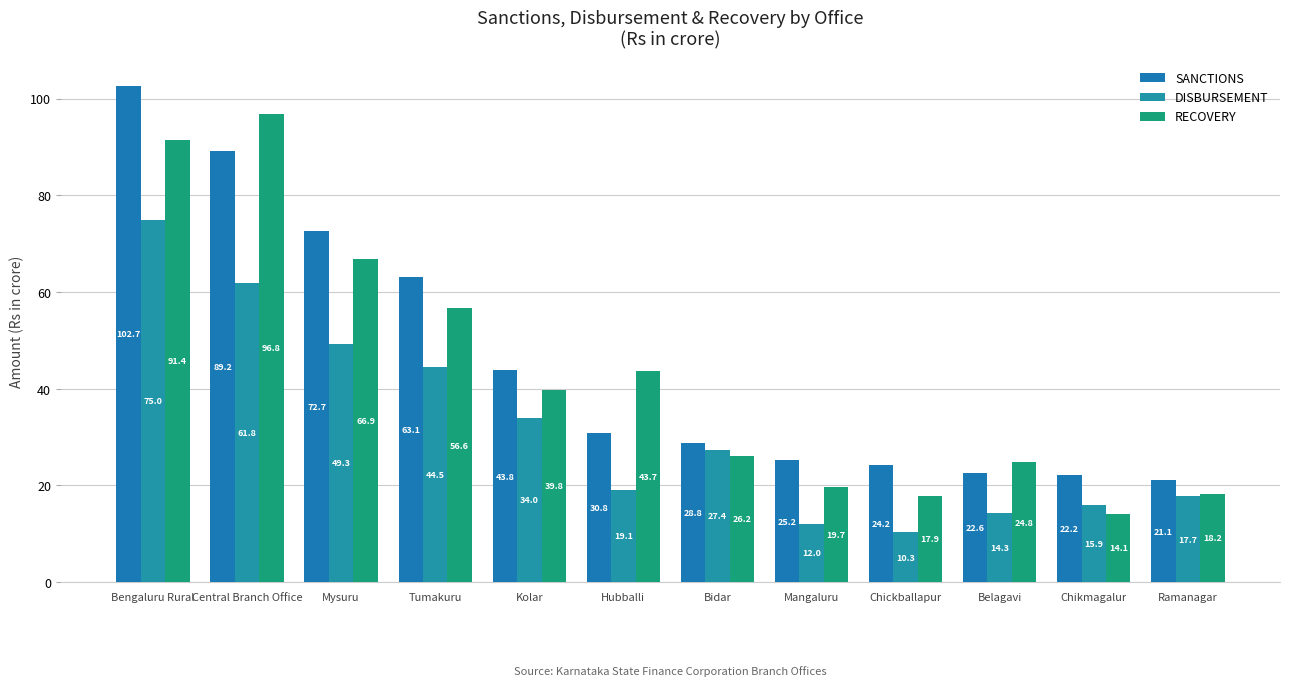

What are all the series names shown in the legend?

SANCTIONS, DISBURSEMENT, RECOVERY